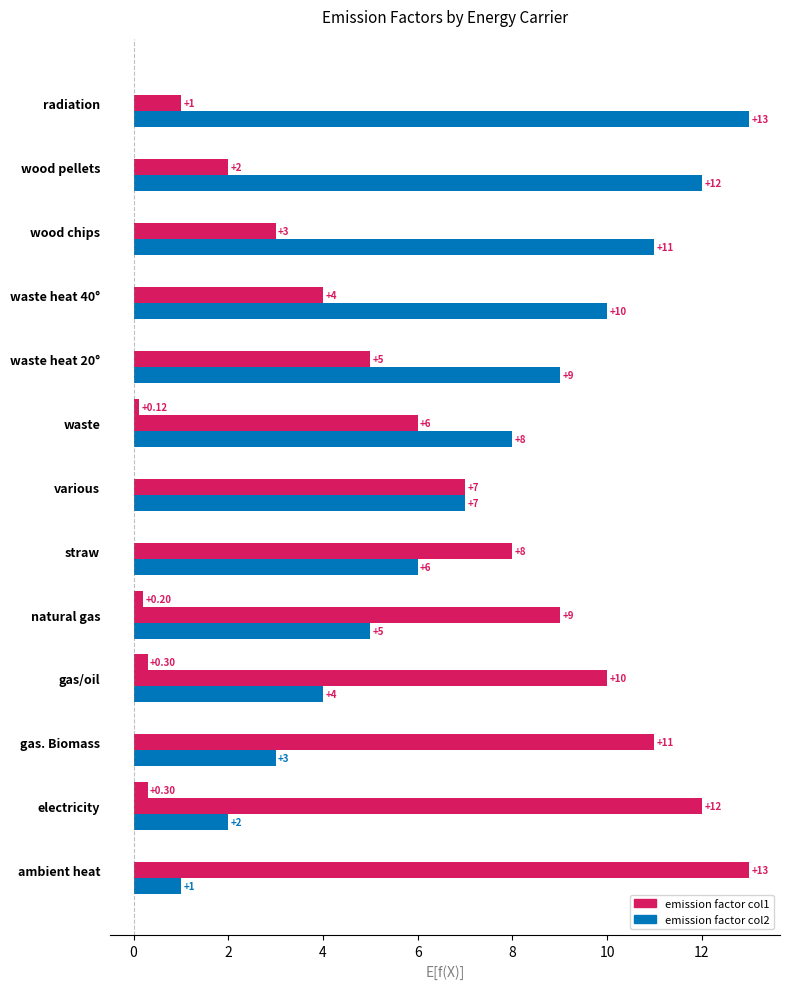

How many data points does each series have?

13